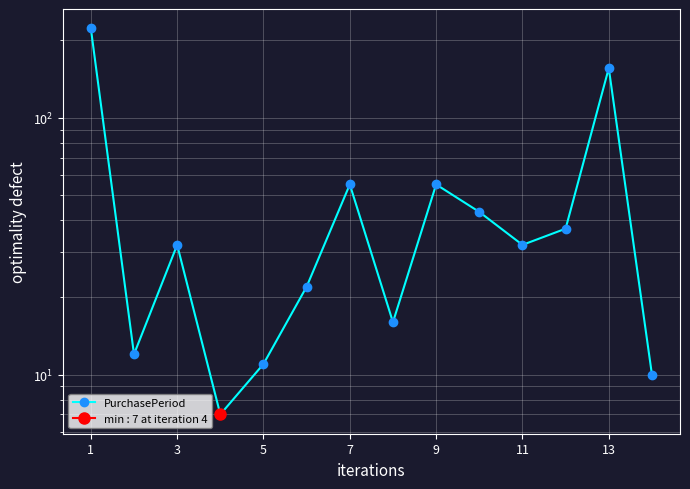

The chart shows a value of 43 at 11. True or false?

False